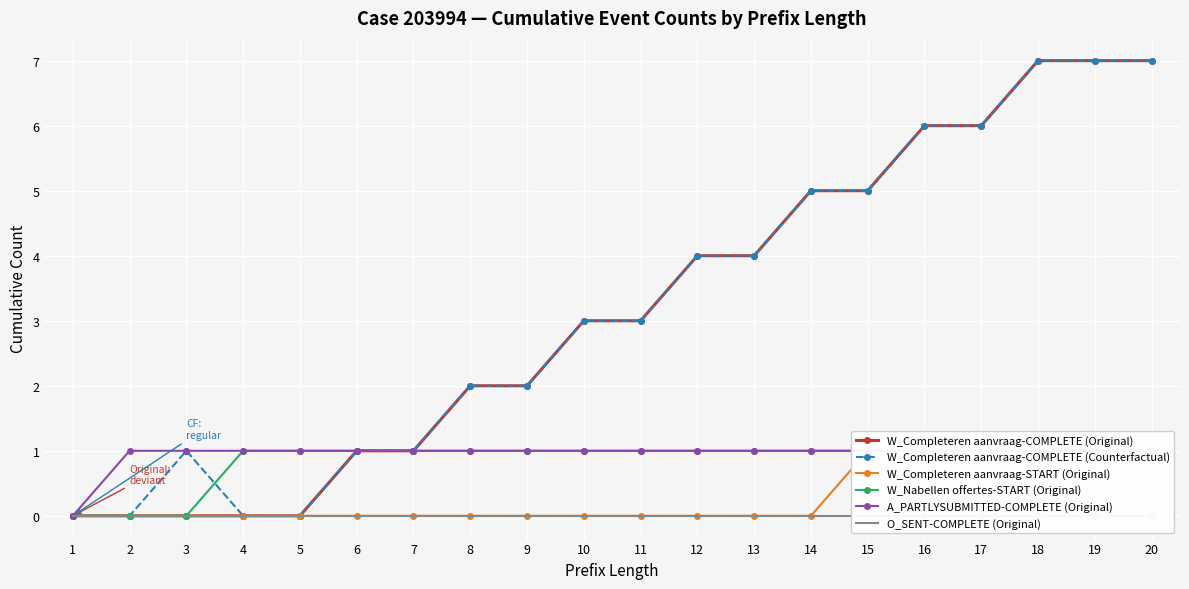

List the series in order of their peak value, highest first.

W_Completeren aanvraag-COMPLETE (Original), W_Completeren aanvraag-COMPLETE (Counterfactual), W_Completeren aanvraag-START (Original), W_Nabellen offertes-START (Original), A_PARTLYSUBMITTED-COMPLETE (Original), O_SENT-COMPLETE (Original)